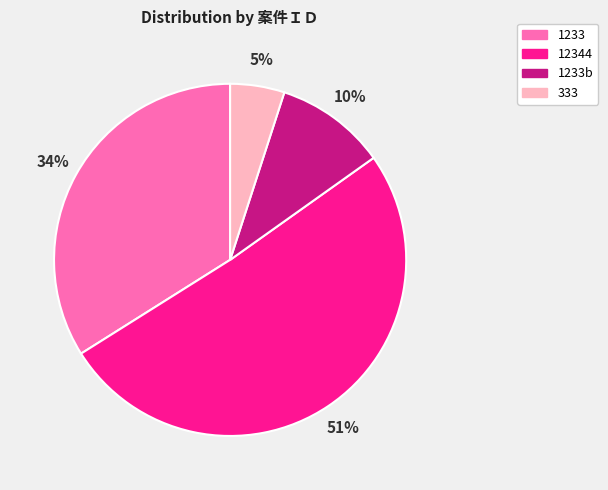

To the nearest percent, what is the average slice percentage?

25%